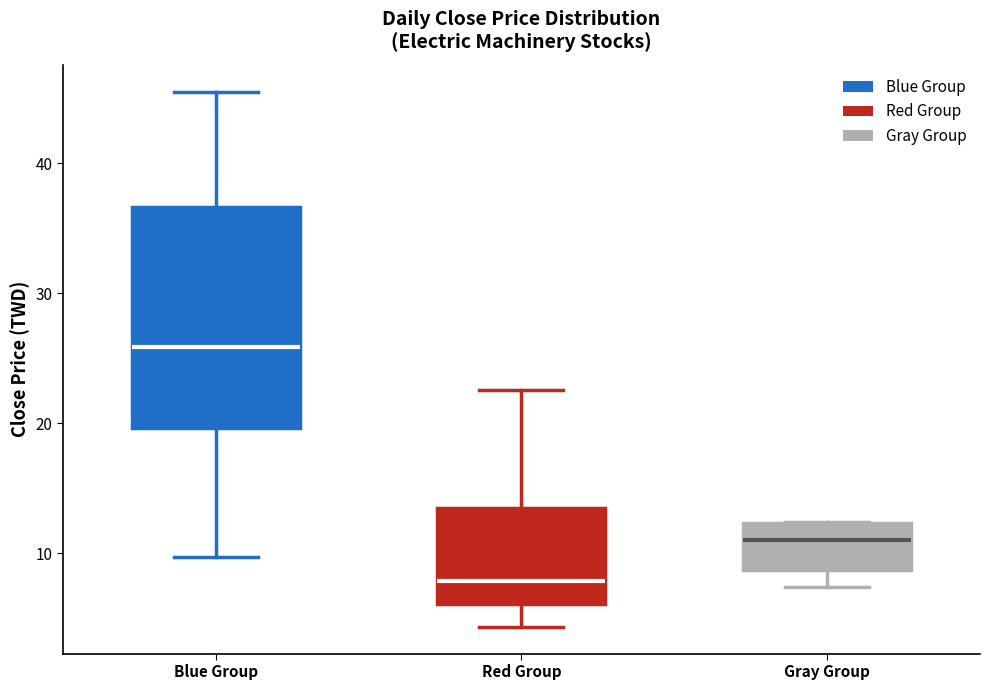

Which box's median line is the highest?

Blue Group